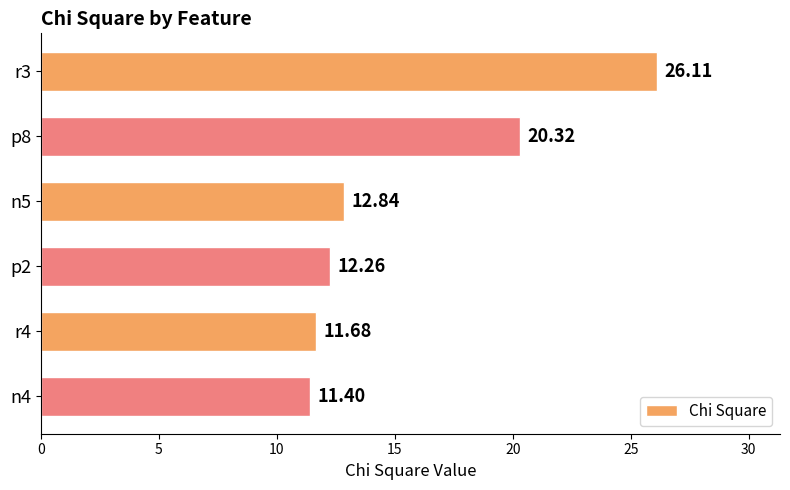

What is the sum of the values at p8 and p2?

32.6